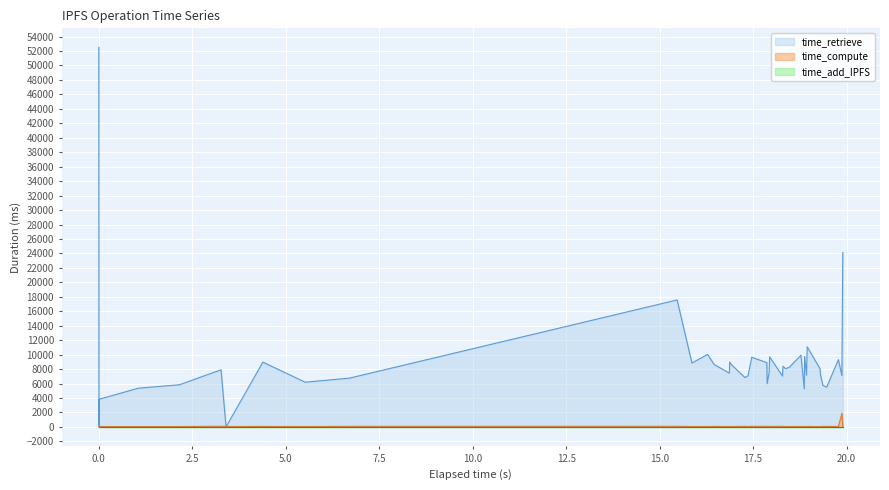

What is the label of the 21st point from the left?

20